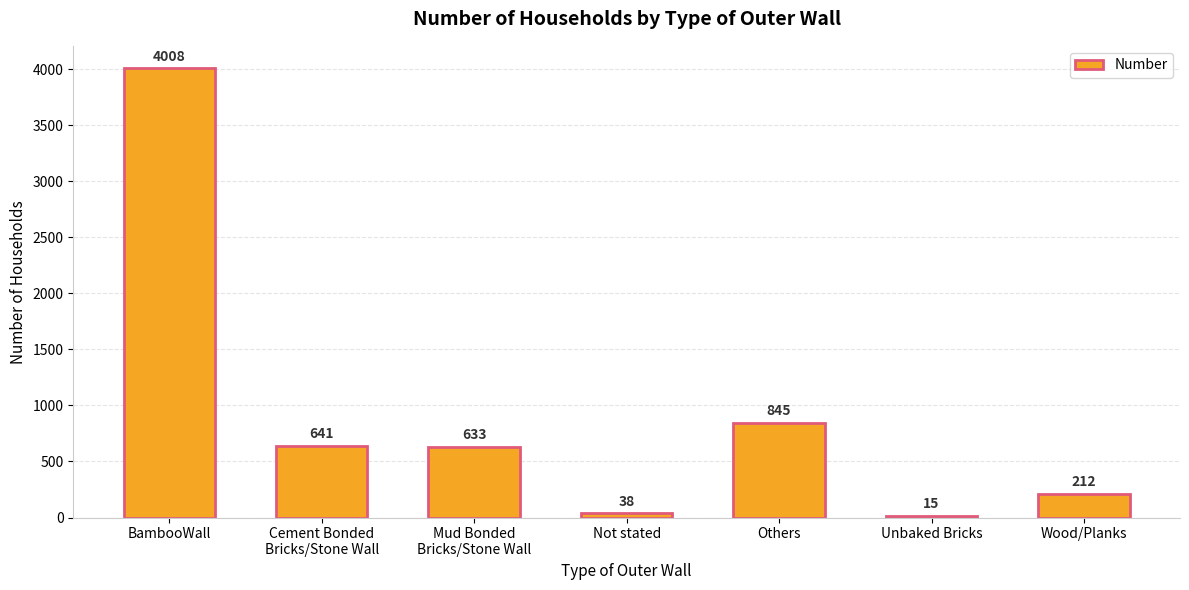

What is the maximum value shown in the chart?

4008